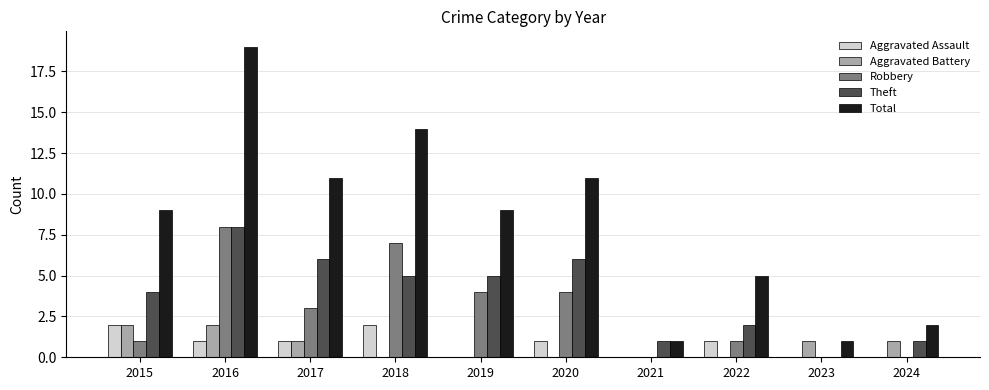

What is the highest value of the Total series?

19